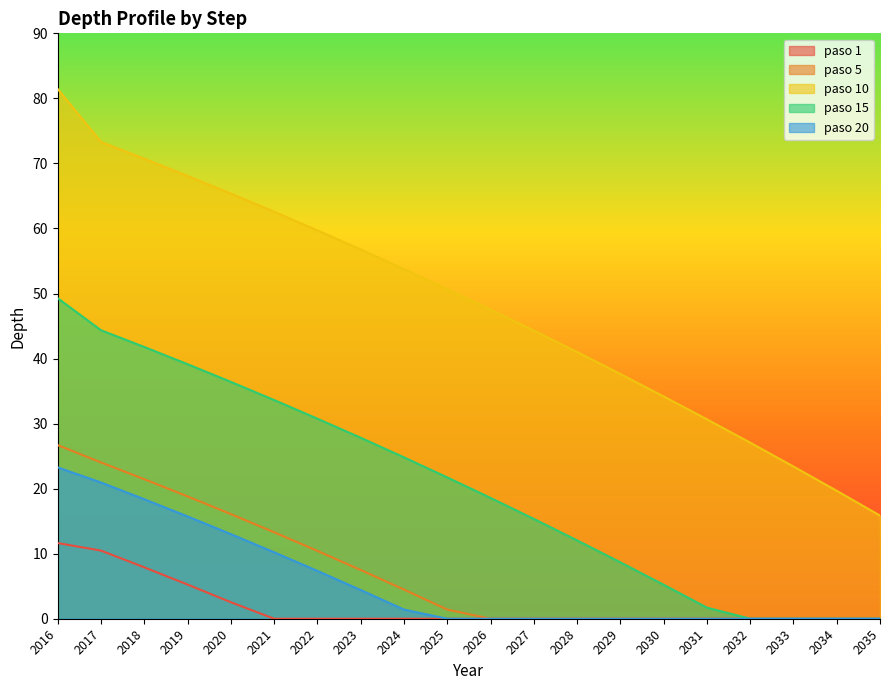

True or false: paso 1 has more than 0 points higher than both neighbors.

False